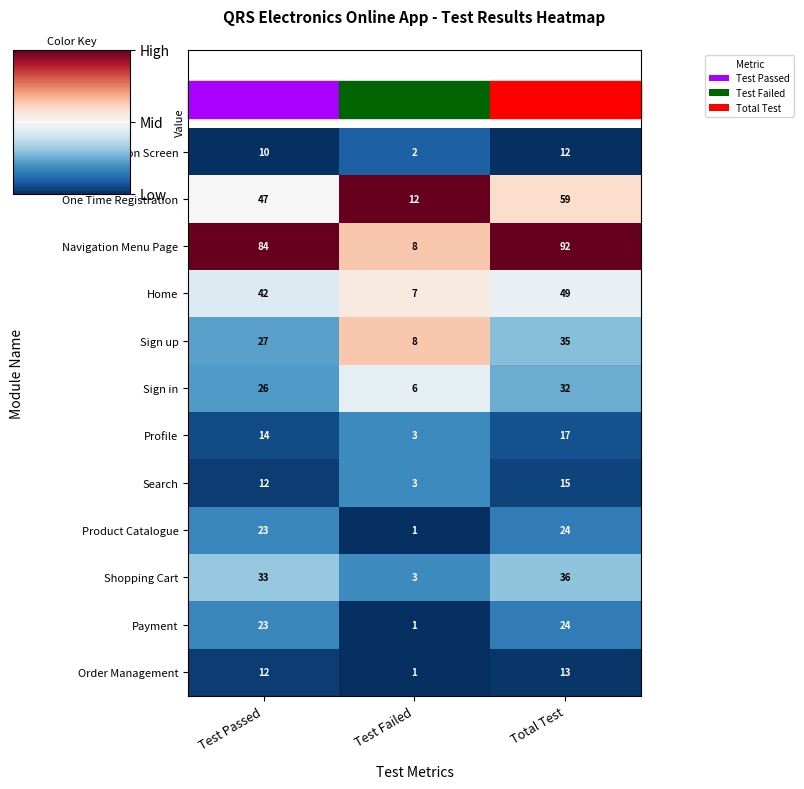

Which series has the largest total across all categories?

Navigation Menu Page